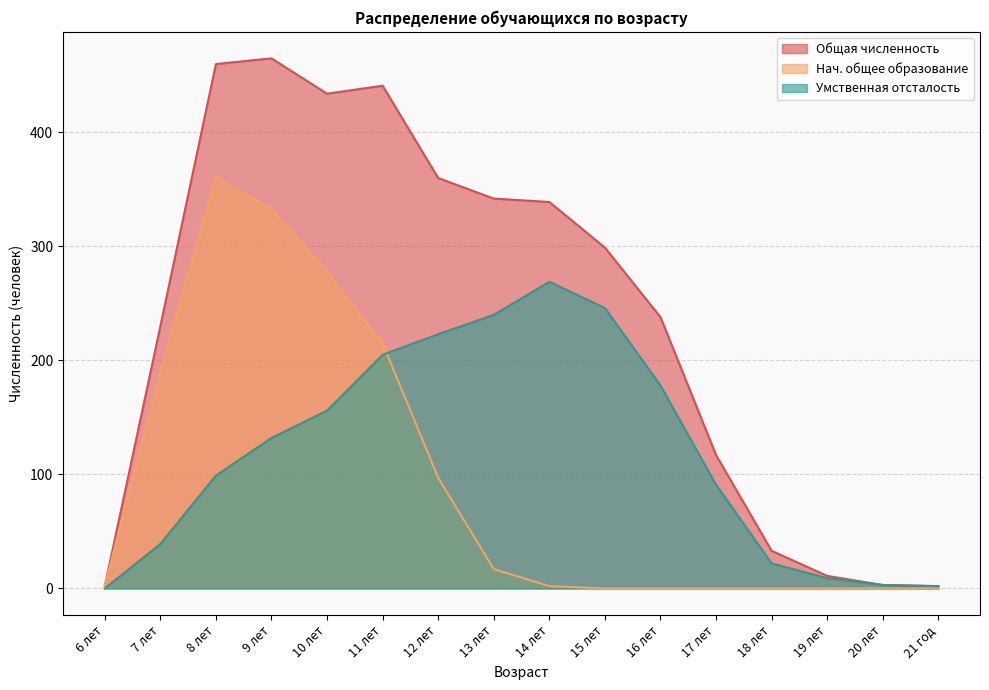

How many interior local peaks does the Умственная отсталость series have?

1